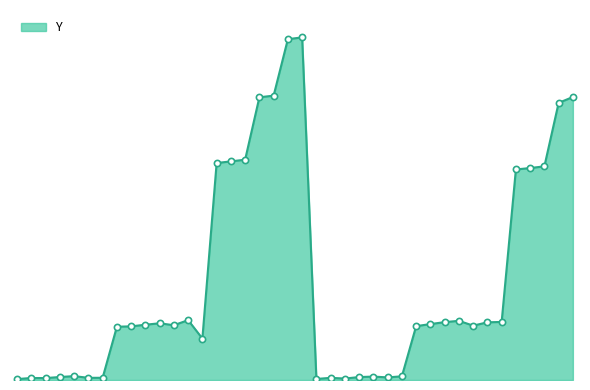

Is this an area chart (filled region under the line)?

Yes